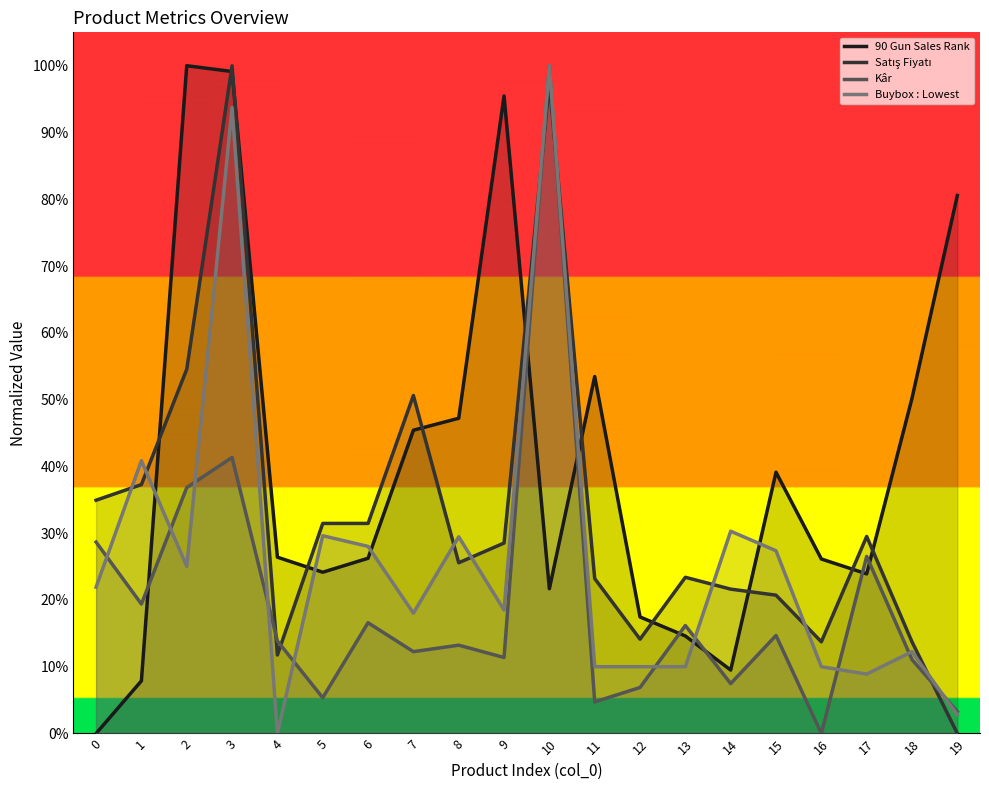

What is the sum of the 90 Gun Sales Rank values at 18 and 6?

0.8